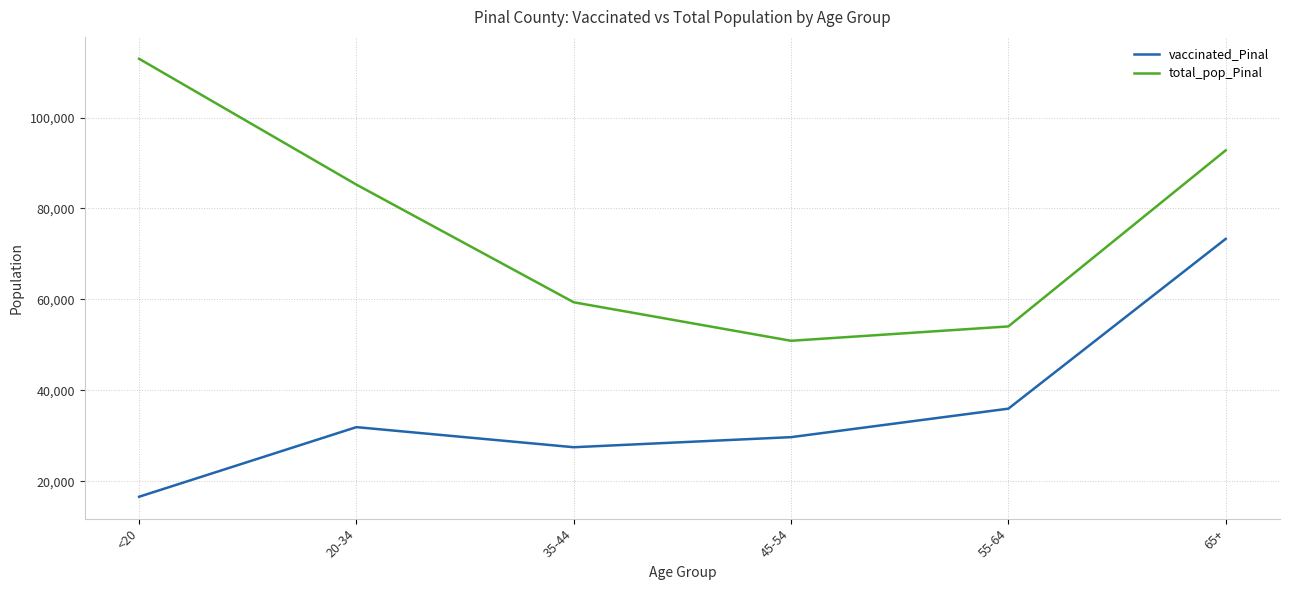

What is the difference between the maximum and minimum values in the vaccinated_Pinal series?

56721